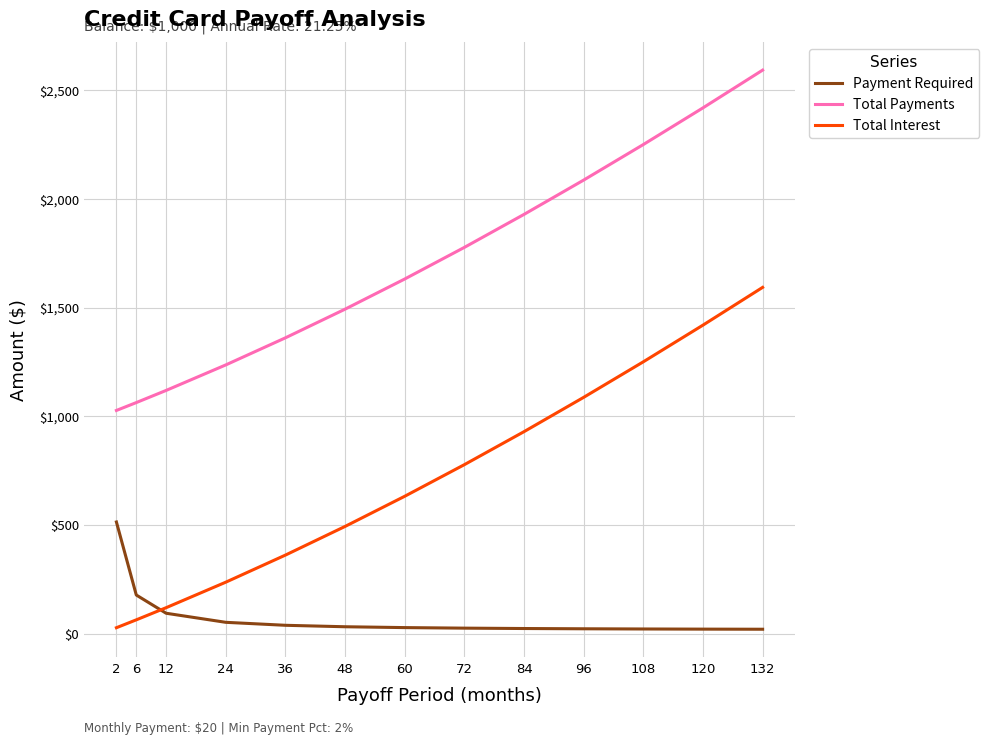

True or false: Payment Required and Total Payments intersect in this chart.

False